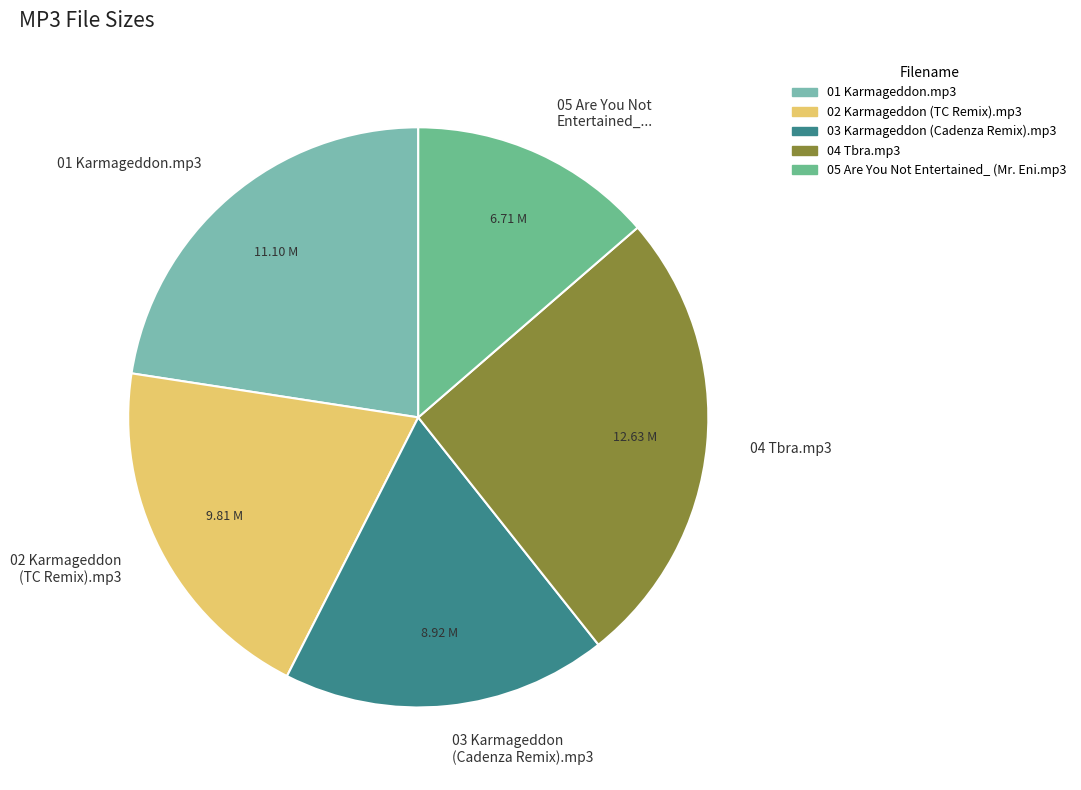

Is 02 Karmageddon (TC Remix).mp3 the majority of the pie?

No